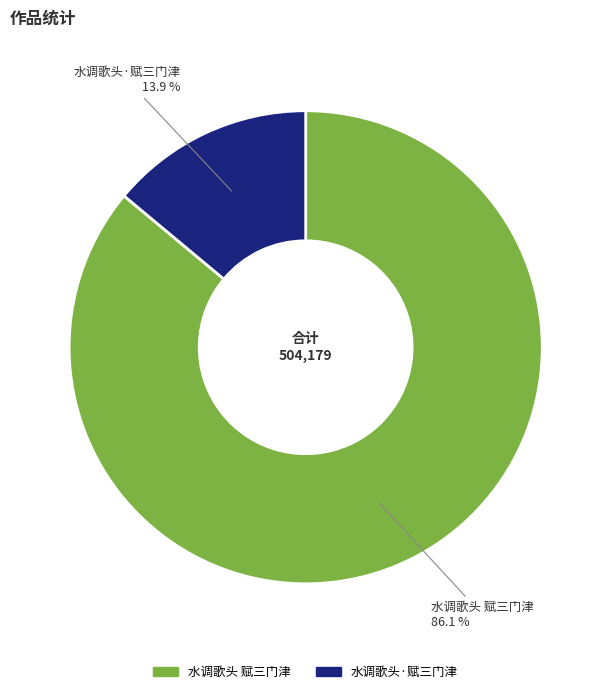

To the nearest percent, what is the average slice percentage?

50%